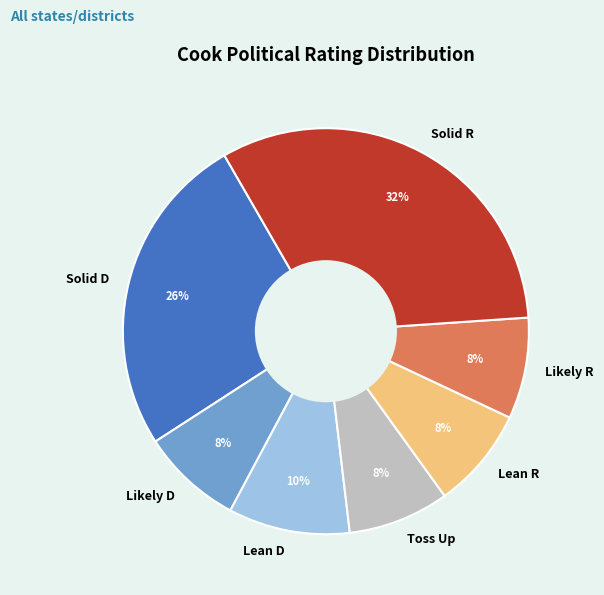

Which slice is the largest?

Solid R